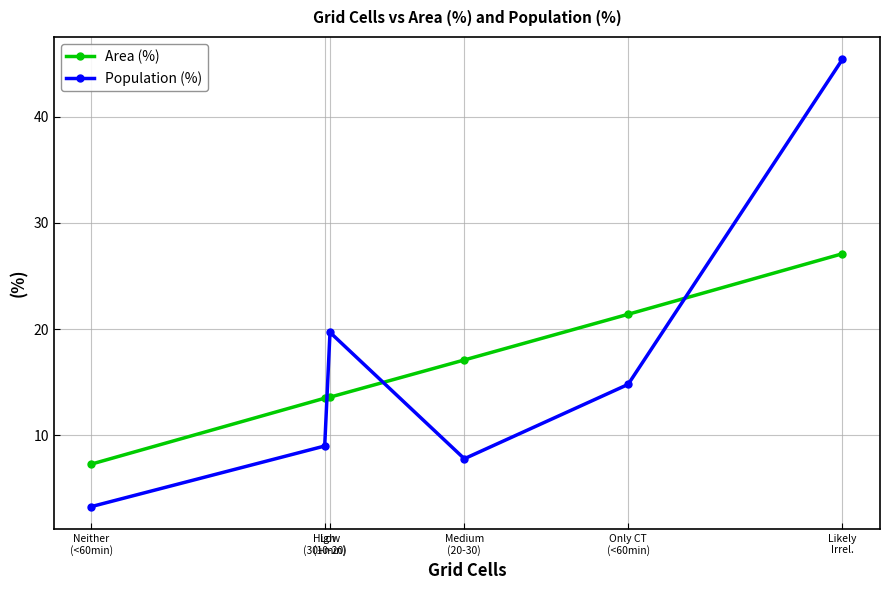

How many times do Area (%) and Population (%) cross each other?

3